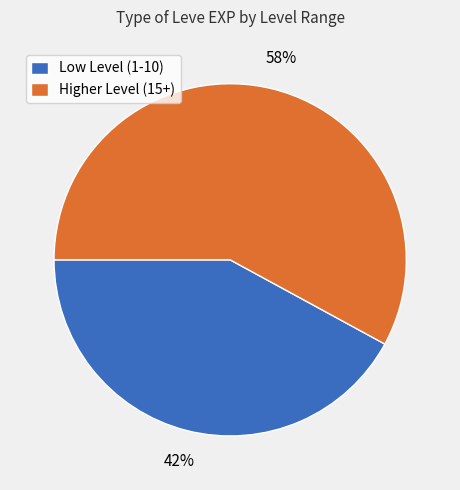

Combined, do Higher Level (15+) and Low Level (1-10) account for over 50%?

Yes